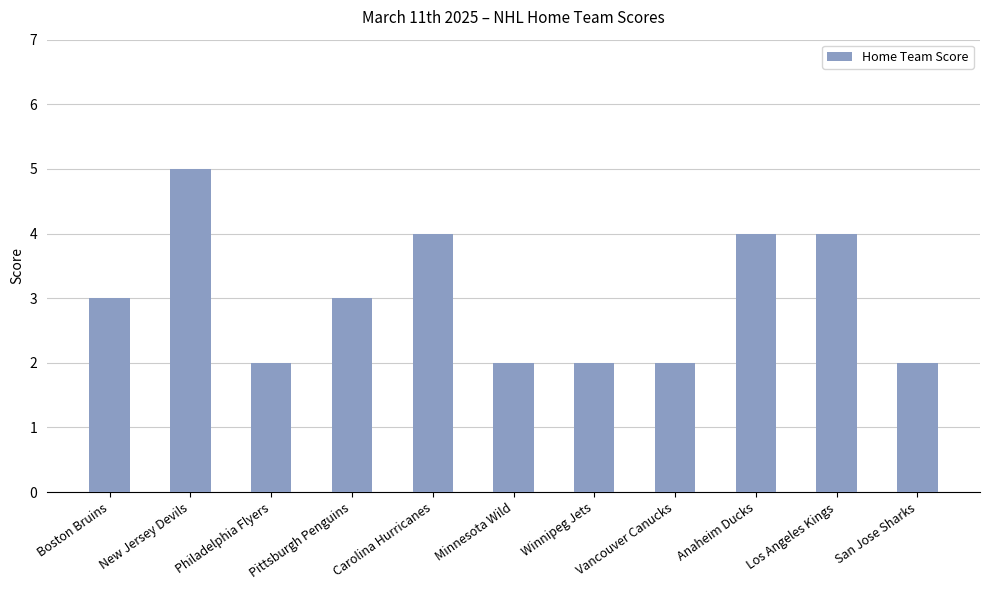

How many values are below 3?

5